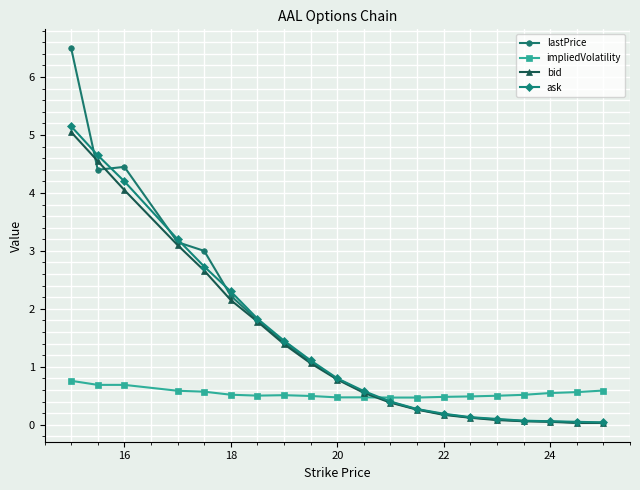

What are all the series names shown in the legend?

lastPrice, impliedVolatility, bid, ask